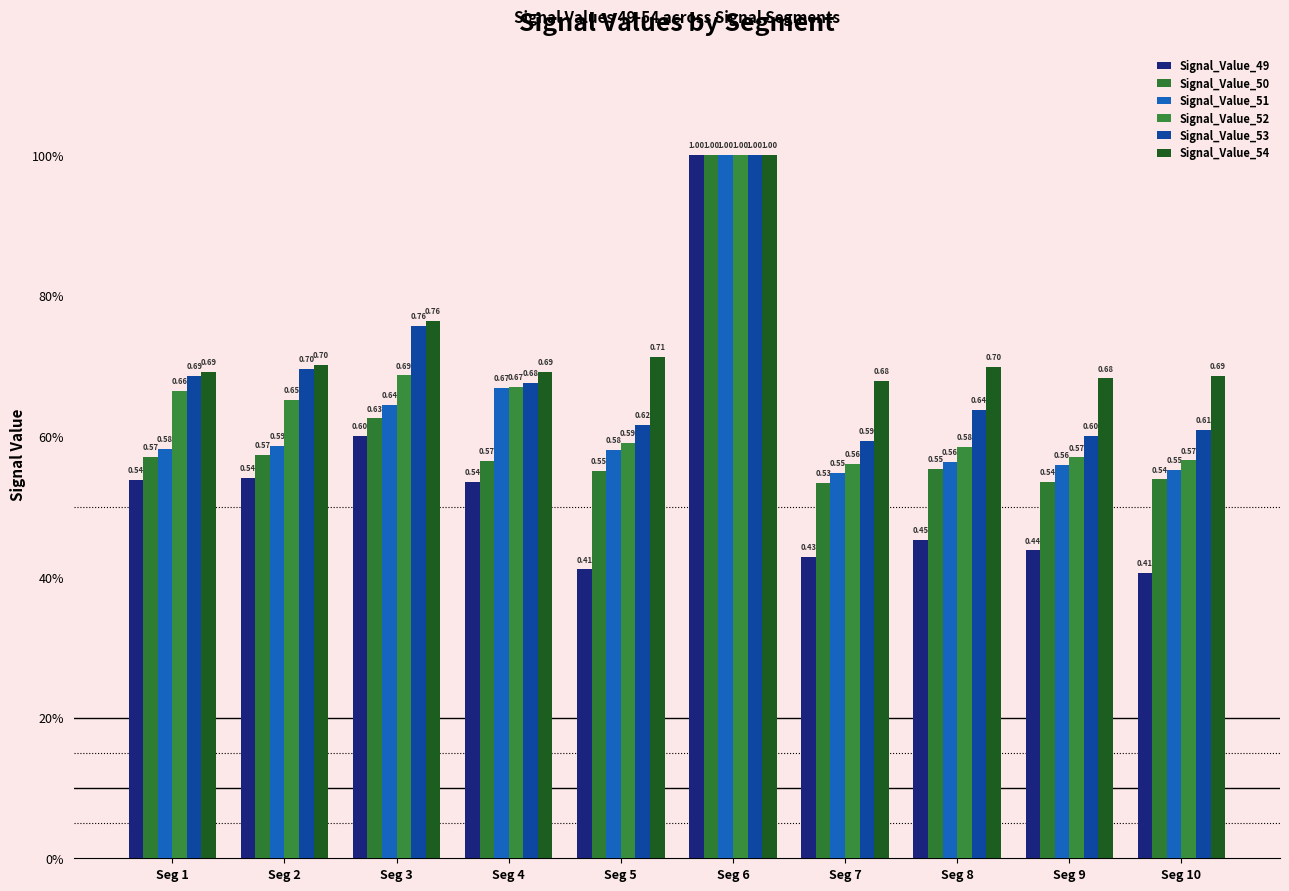

Are the bars horizontal?

No